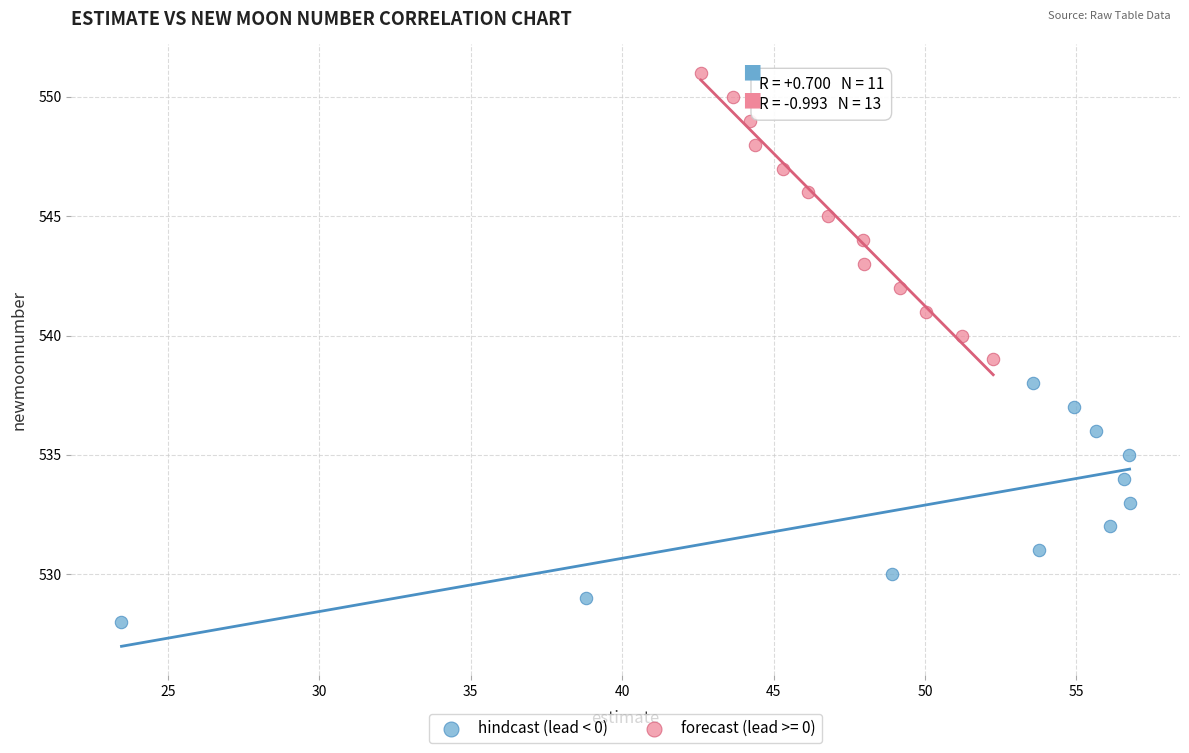

Which series reaches the minimum Y coordinate?

hindcast (lead < 0)